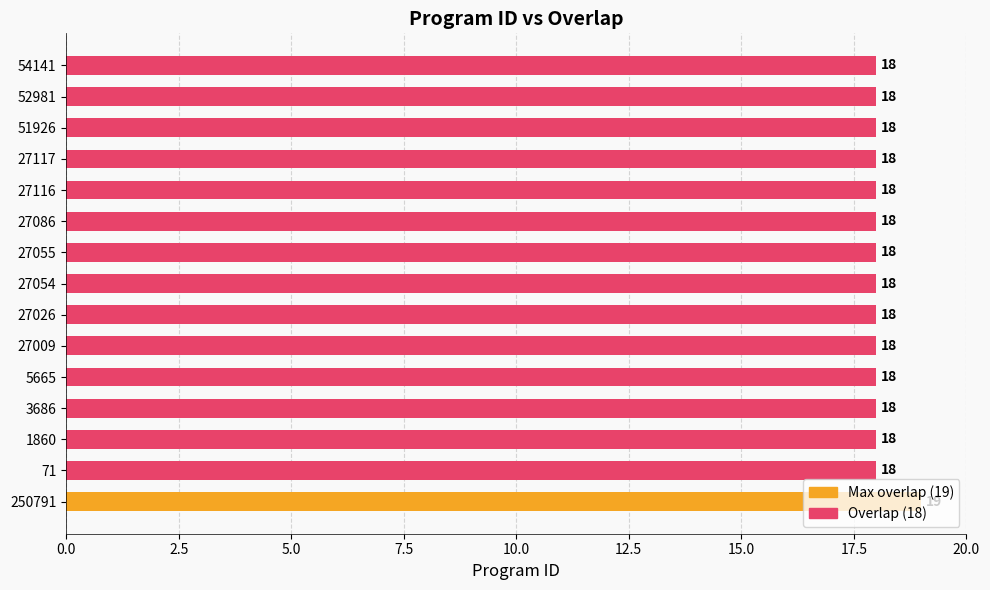

Are the bars grouped side by side (vs. stacked)?

No